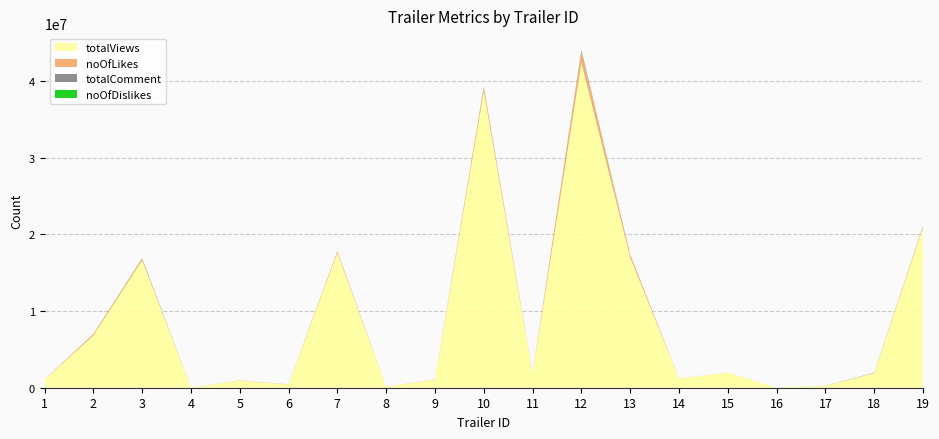

Reading right to left, transcribe all the data shown in this chart.

totalViews: 19=20882845	18=1886713	17=246298	16=5185	15=1981510	14=1186623	13=16947755	12=42351853	11=1858172	10=38637901	9=1064566	8=118054	7=17587560	6=420138	5=939455	4=19249	3=16605657	2=6791537	1=1069421
noOfLikes: 19=195730	18=39384	17=3872	16=53	15=4400	14=10439	13=377781	12=1457704	11=45950	10=535161	9=18747	8=10806	7=194247	6=21235	5=20839	4=214	3=220314	2=179688	1=24455
totalComment: 19=12332	18=25106	17=2115	16=3	15=541	14=271	13=16247	12=181750	11=1682	10=56547	9=698	8=408	7=7184	6=1051	5=1803	4=53	3=35341	2=10369	1=2870
noOfDislikes: 19=16411	18=742	17=5629	16=3	15=1004	14=370	13=8331	12=27918	11=1281	10=24219	9=880	8=154	7=12482	6=760	5=475	4=16	3=25827	2=10407	1=485